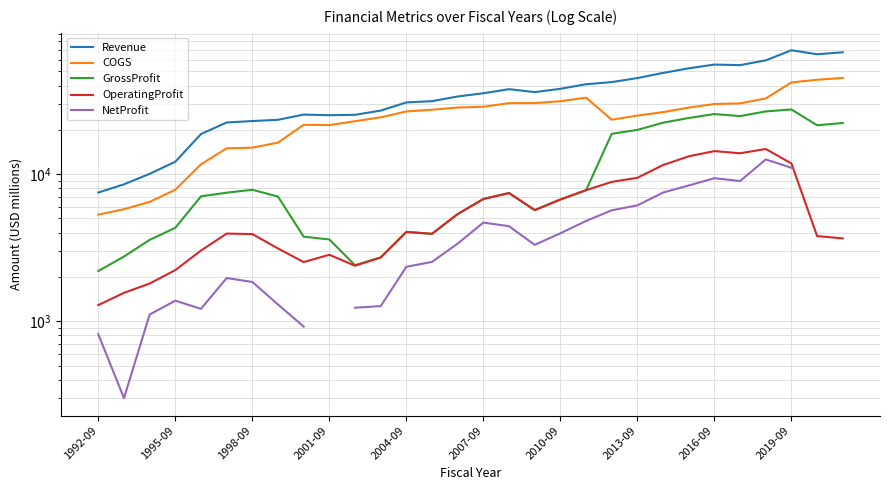

Rank the series by their average value, from highest to lowest.

Revenue, COGS, GrossProfit, OperatingProfit, NetProfit